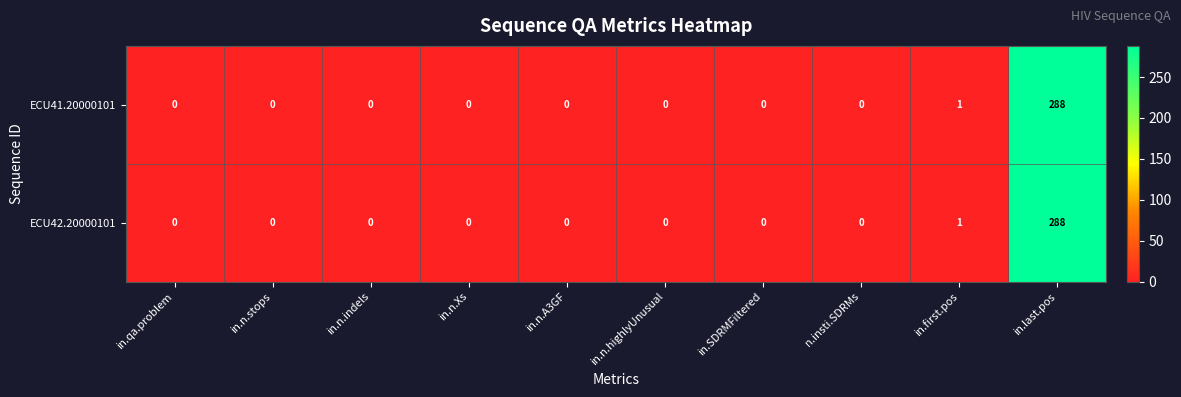

Reading left to right, what are all the values shown in this chart?

ECU41.20000101: 0	0	0	0	0	0	0	0	1	288
ECU42.20000101: 0	0	0	0	0	0	0	0	1	288